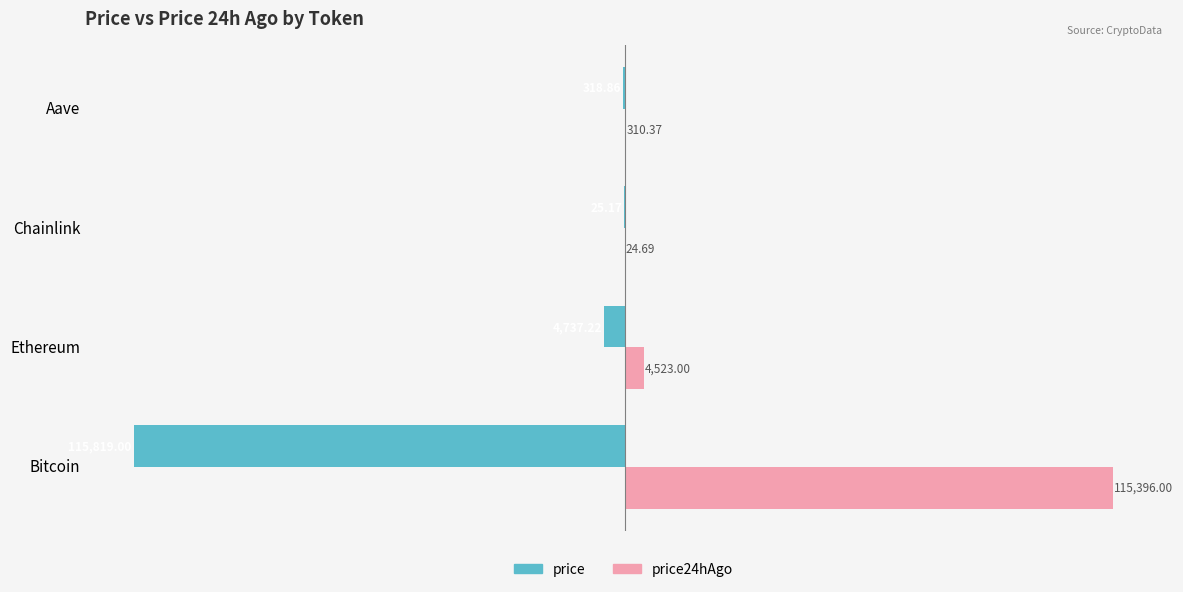

At which category is the sum across all series the highest?

Chainlink